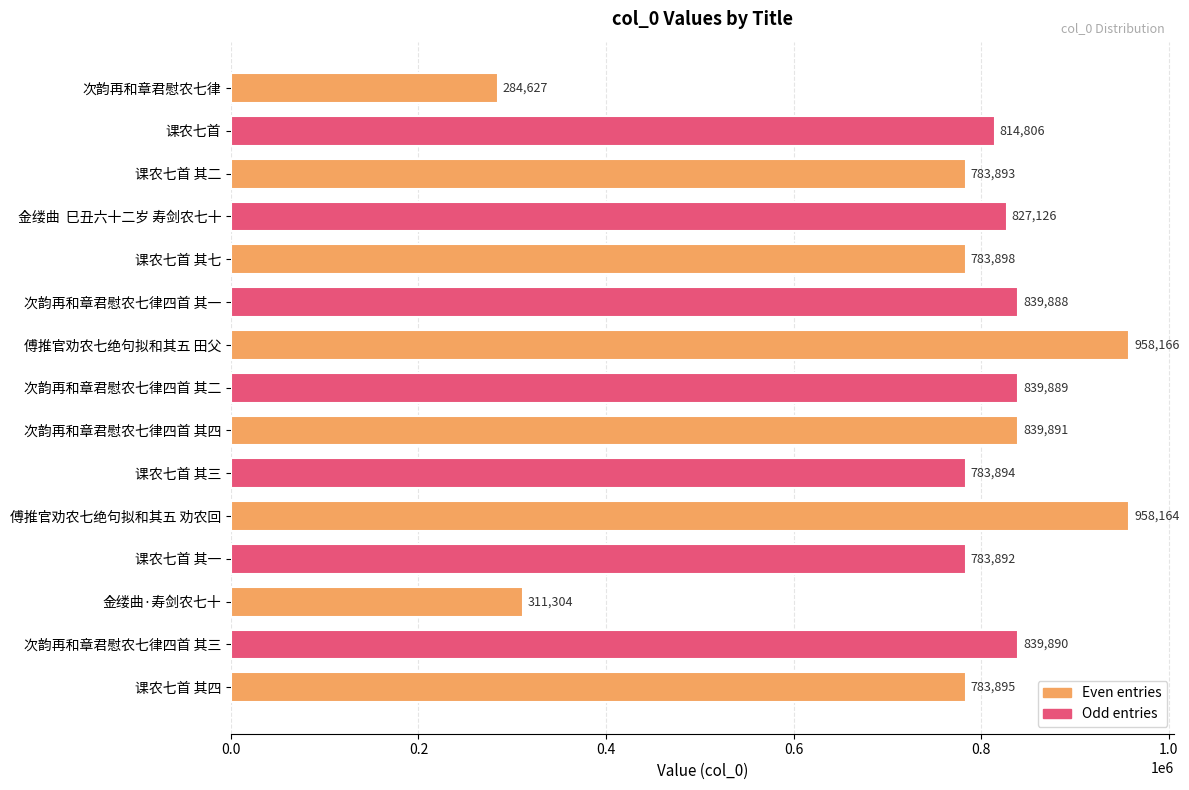

Rank the categories by value from lowest to highest.

次韵再和章君慰农七律, 金缕曲·寿剑农七十, 课农七首 其一, 课农七首 其二, 课农七首 其三, 课农七首 其四, 课农七首 其七, 课农七首, 金缕曲  巳丑六十二岁 寿剑农七十, 次韵再和章君慰农七律四首 其一, 次韵再和章君慰农七律四首 其二, 次韵再和章君慰农七律四首 其三, 次韵再和章君慰农七律四首 其四, 傅推官劝农七绝句拟和其五 劝农回, 傅推官劝农七绝句拟和其五 田父